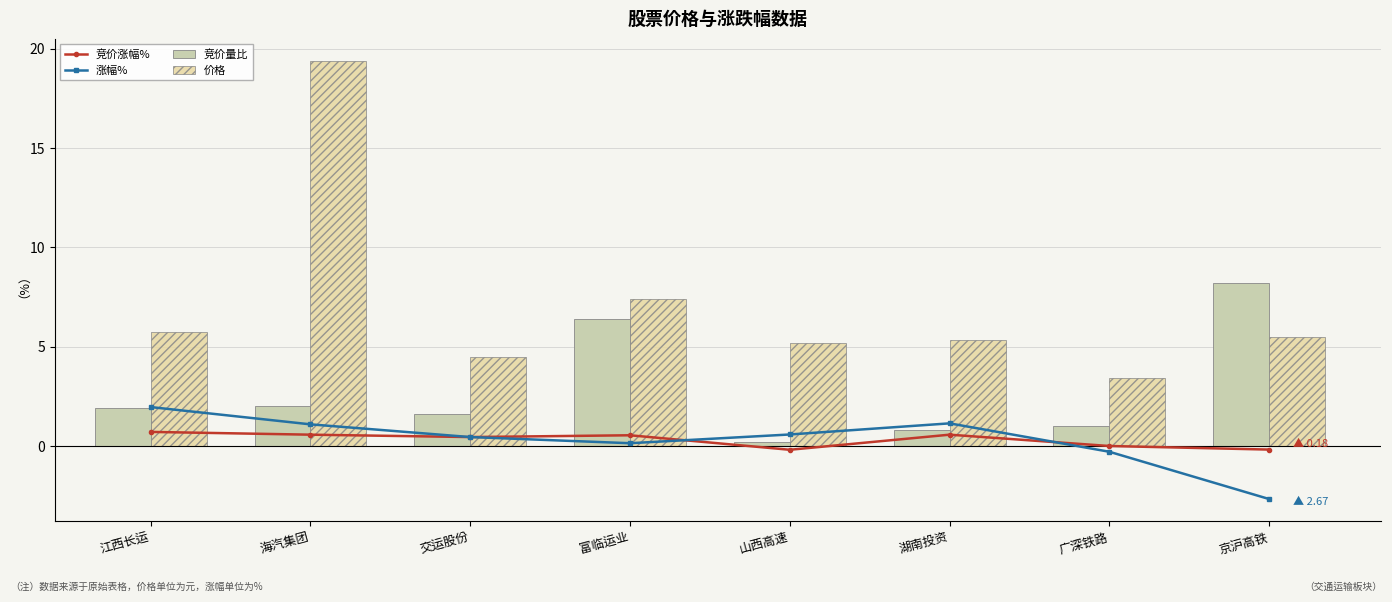

List the labels in order of 价格 value, largest first.

海汽集团, 富临运业, 江西长运, 京沪高铁, 湖南投资, 山西高速, 交运股份, 广深铁路